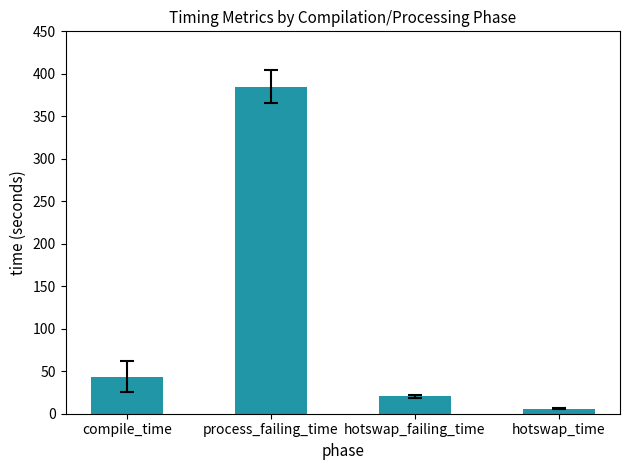

What is the label of the 4th bar from the left?

hotswap_time